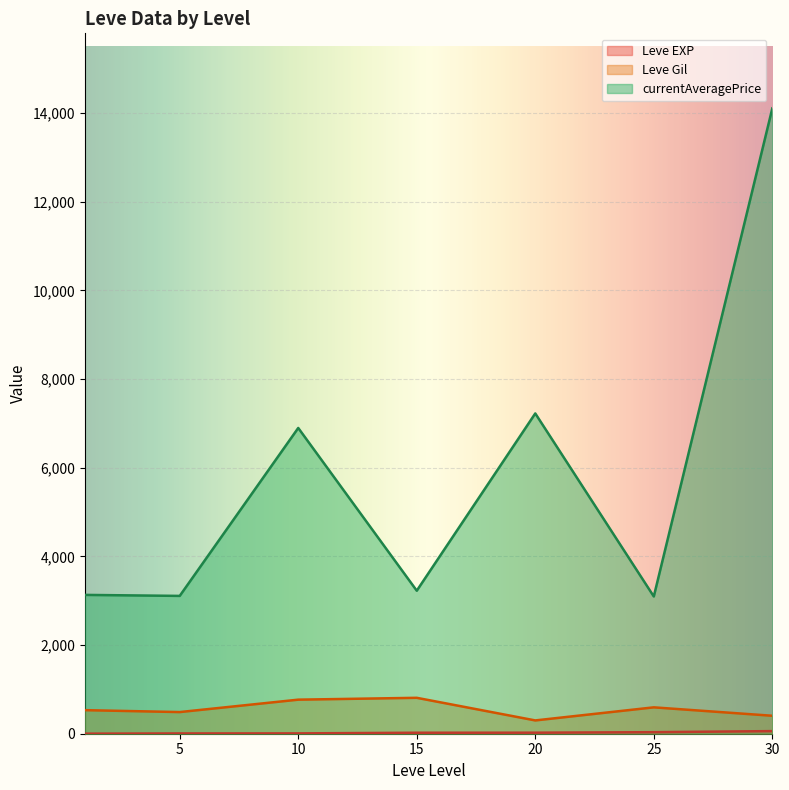

True or false: currentAveragePrice and Leve Gil intersect in this chart.

False